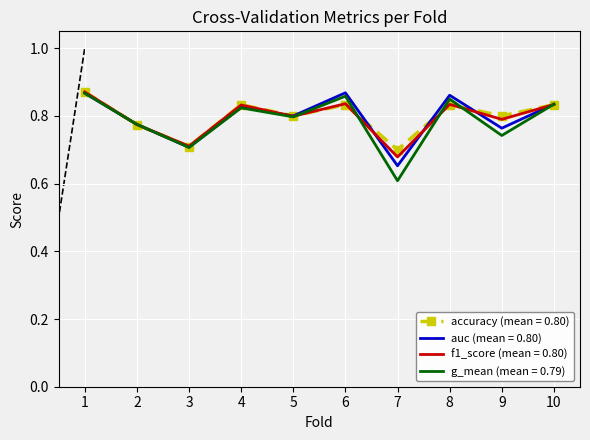

The accuracy (mean = 0.80) series shows 0.7 at 3. True or false?

True